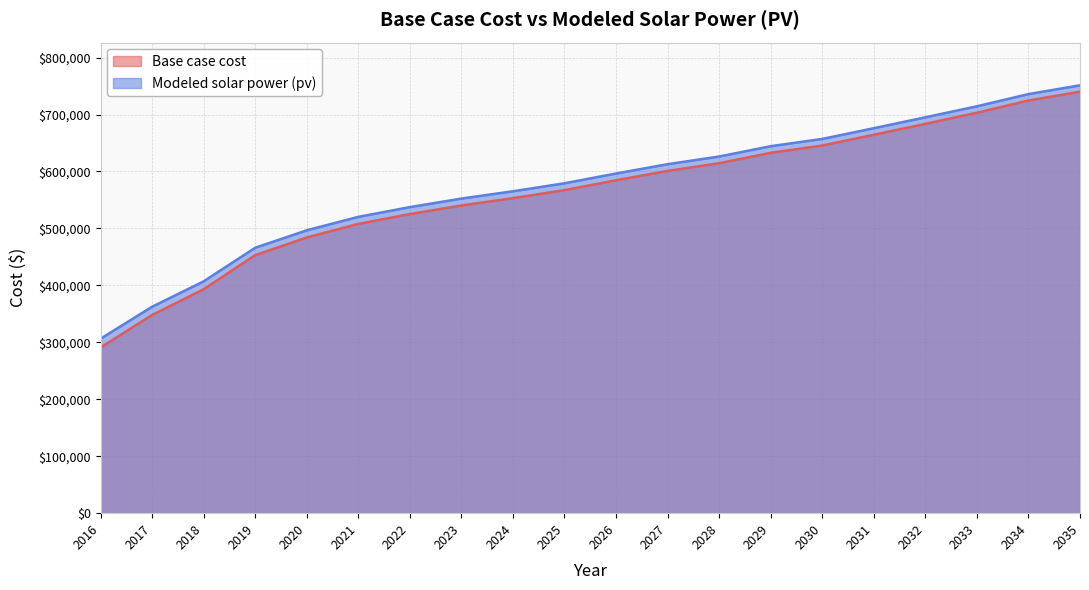

Which category has the highest value in the Modeled solar power (pv) series?

2035